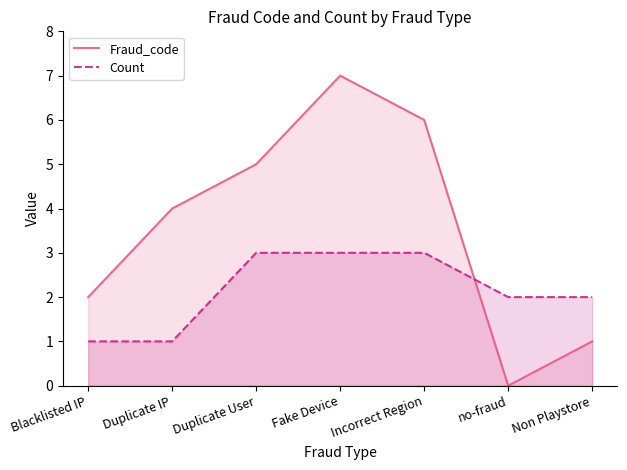

At how many categories does at least one series exceed 6?

1